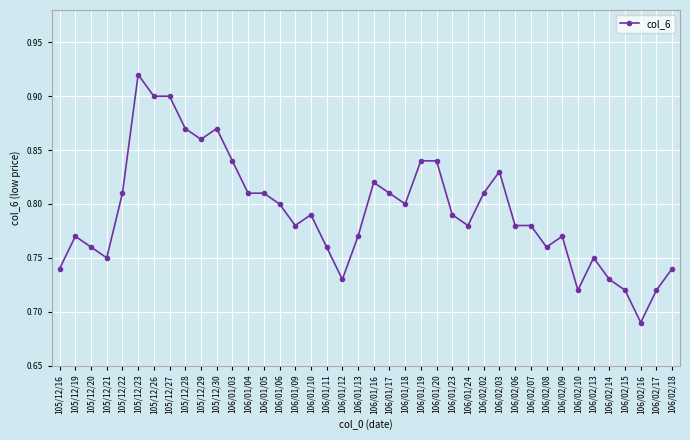

Is this an area chart (filled region under the line)?

No